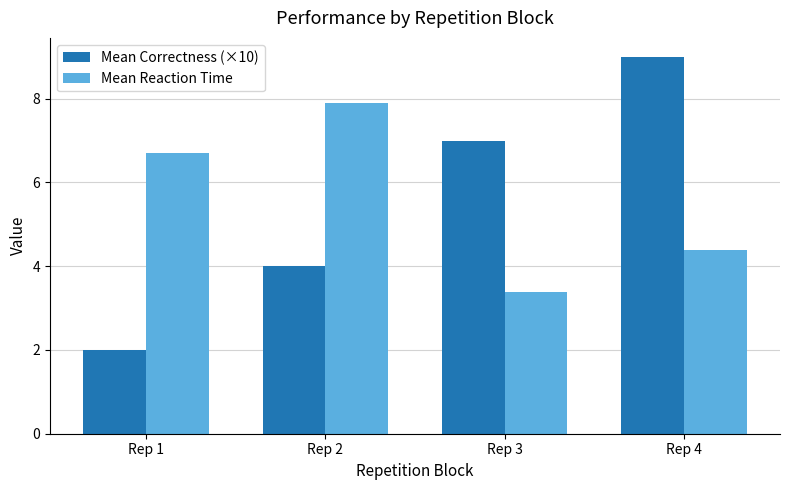

What is the spread (max minus min) of values at Rep 1?

4.7